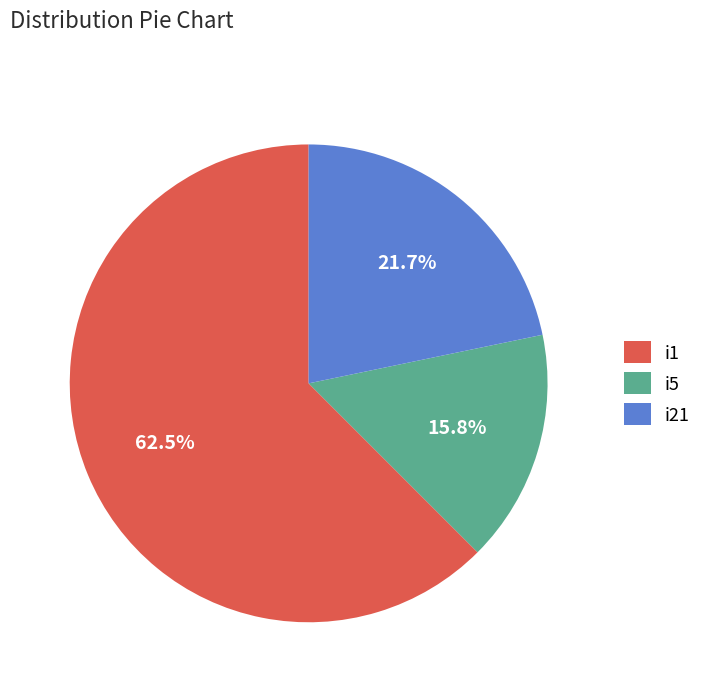

What is the ratio of the value at i21 to the value at i5?

1.4